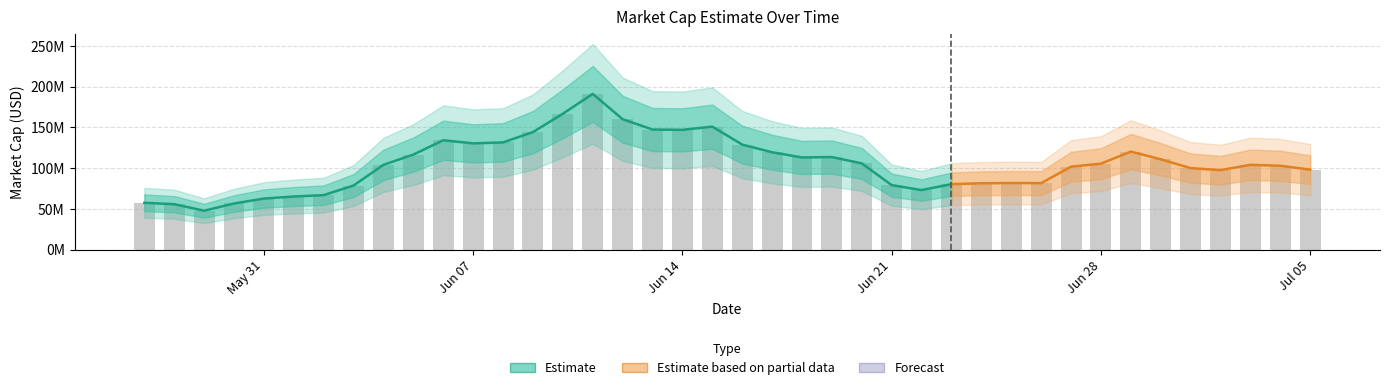

List the labels in order of value, largest first.

2021-06-11, 2021-06-10, 2021-06-12, 2021-06-15, 2021-06-13, 2021-06-14, 2021-06-09, 2021-06-06, 2021-06-08, 2021-06-07, 2021-06-16, 2021-06-29, 2021-06-17, 2021-06-05, 2021-06-19, 2021-06-18, 2021-06-30, 2021-06-20, 2021-06-28, 2021-07-03, 2021-06-04, 2021-07-04, 2021-06-27, 2021-07-01, 2021-07-05, 2021-07-02, 2021-06-25, 2021-06-26, 2021-06-24, 2021-06-23, 2021-06-21, 2021-06-03, 2021-06-22, 2021-06-02, 2021-06-01, 2021-05-31, 2021-05-27, 2021-05-30, 2021-05-28, 2021-05-29